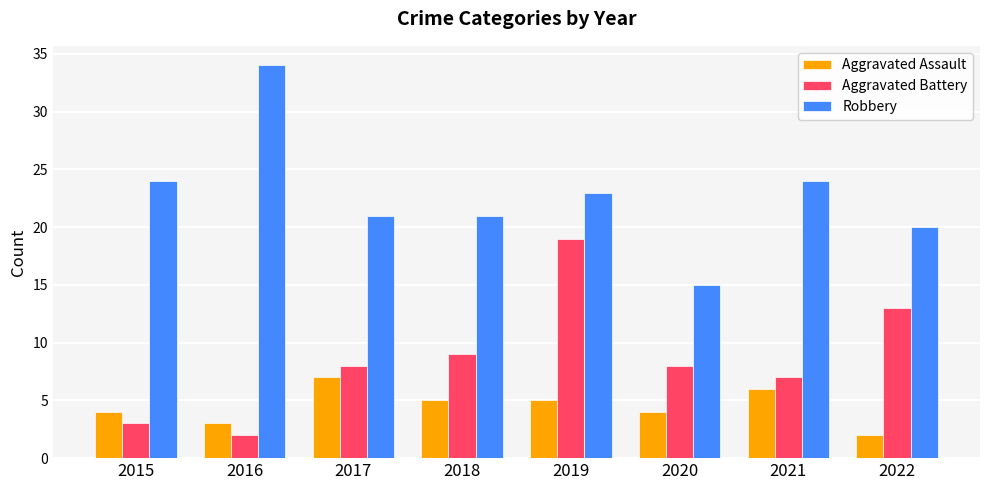

What value does the Aggravated Battery series have at 2022, to the nearest 10?

10